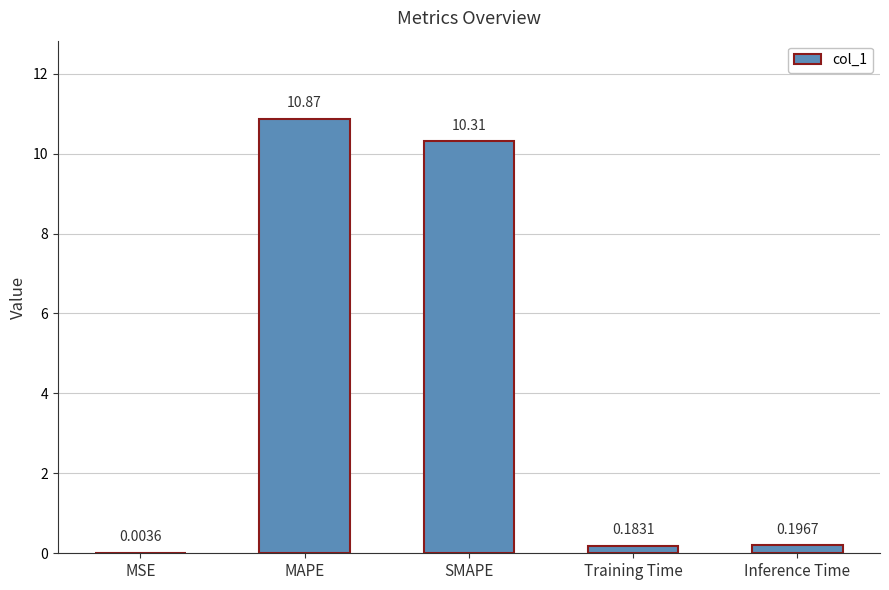

Which label corresponds to the largest value in the chart?

MAPE